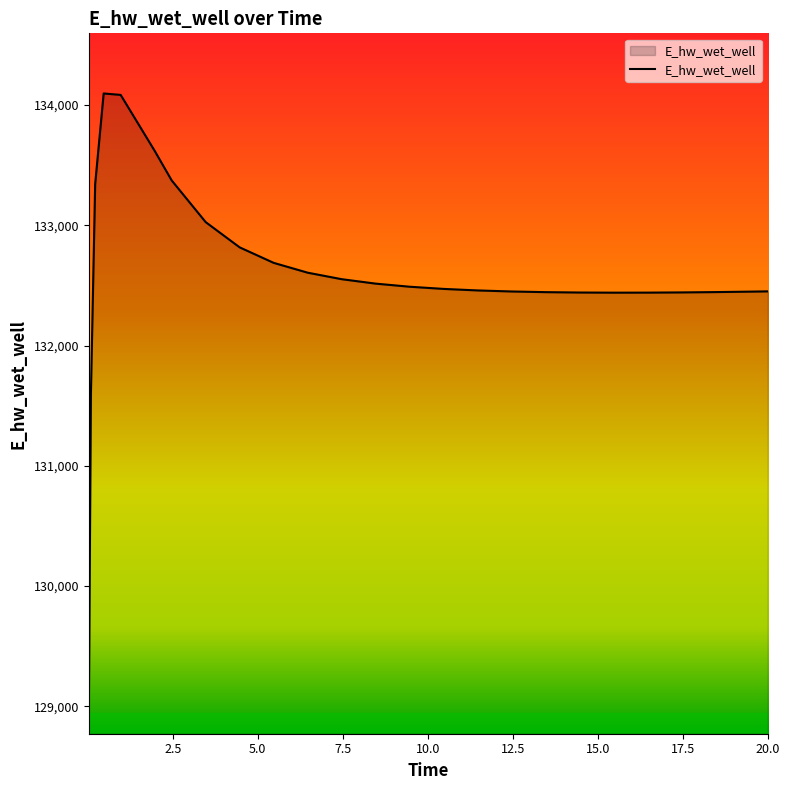

What is the greatest value displayed?

134096.2